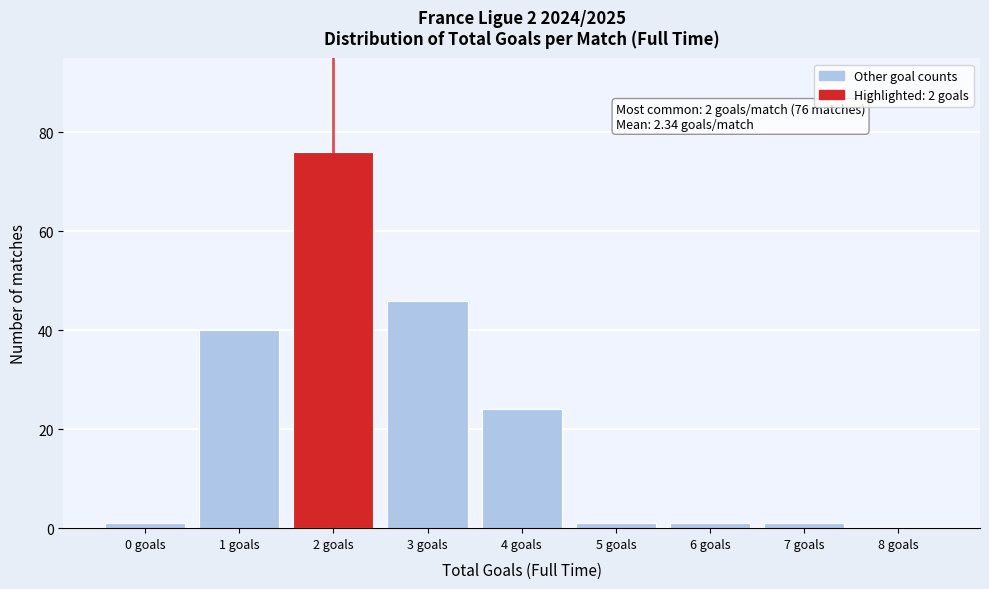

What is the sum of all values?

190